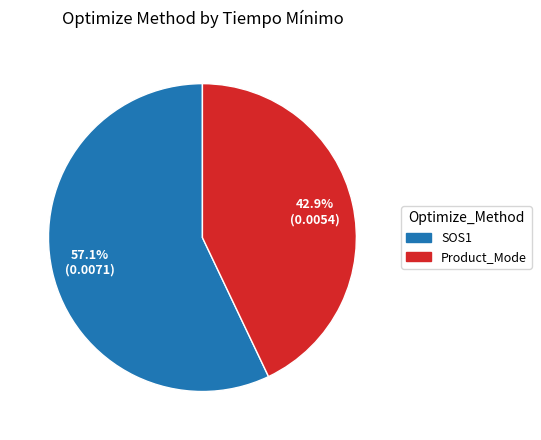

What is the largest slice in the pie chart?

SOS1